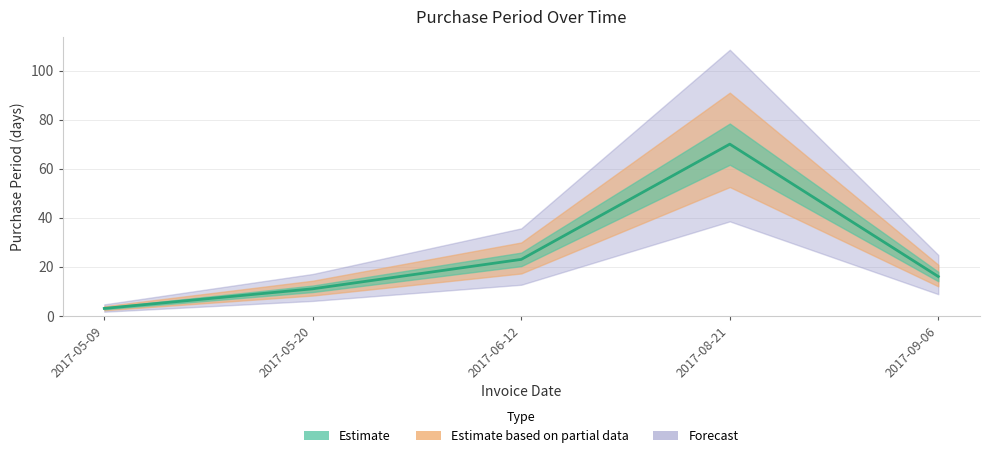

How many data points are less than 16?

2